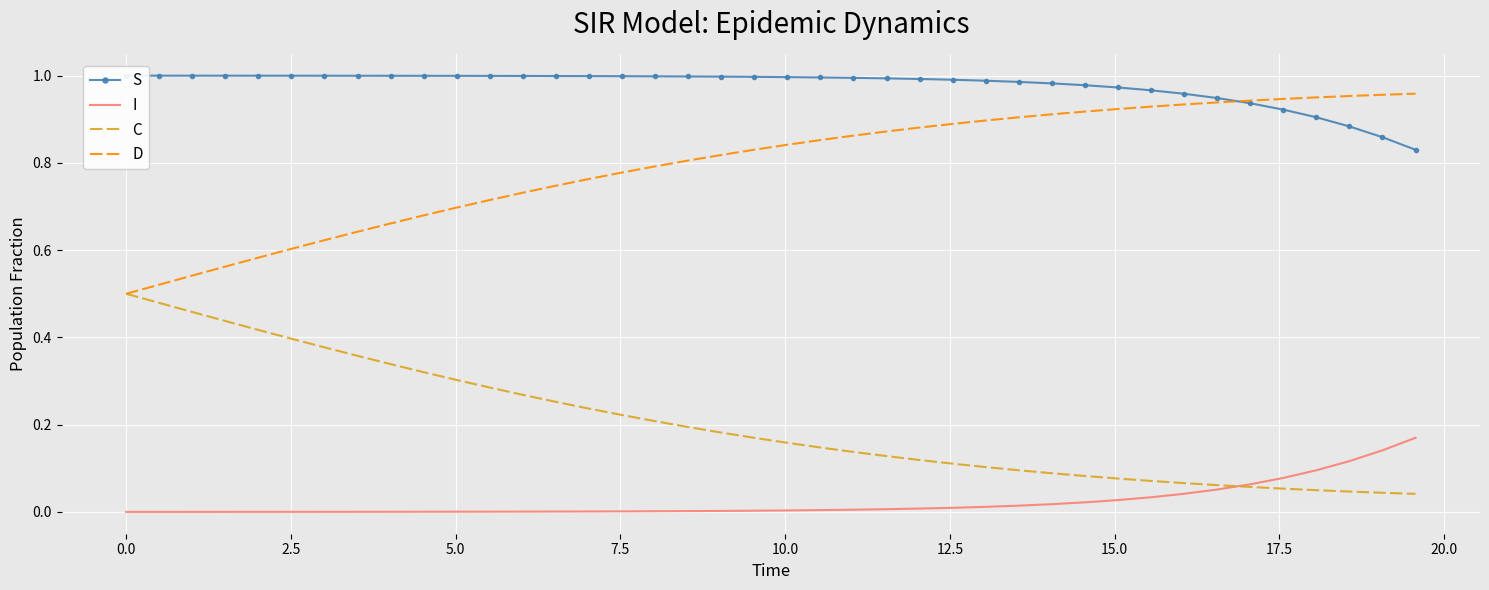

True or false: D and I cross at least once.

False